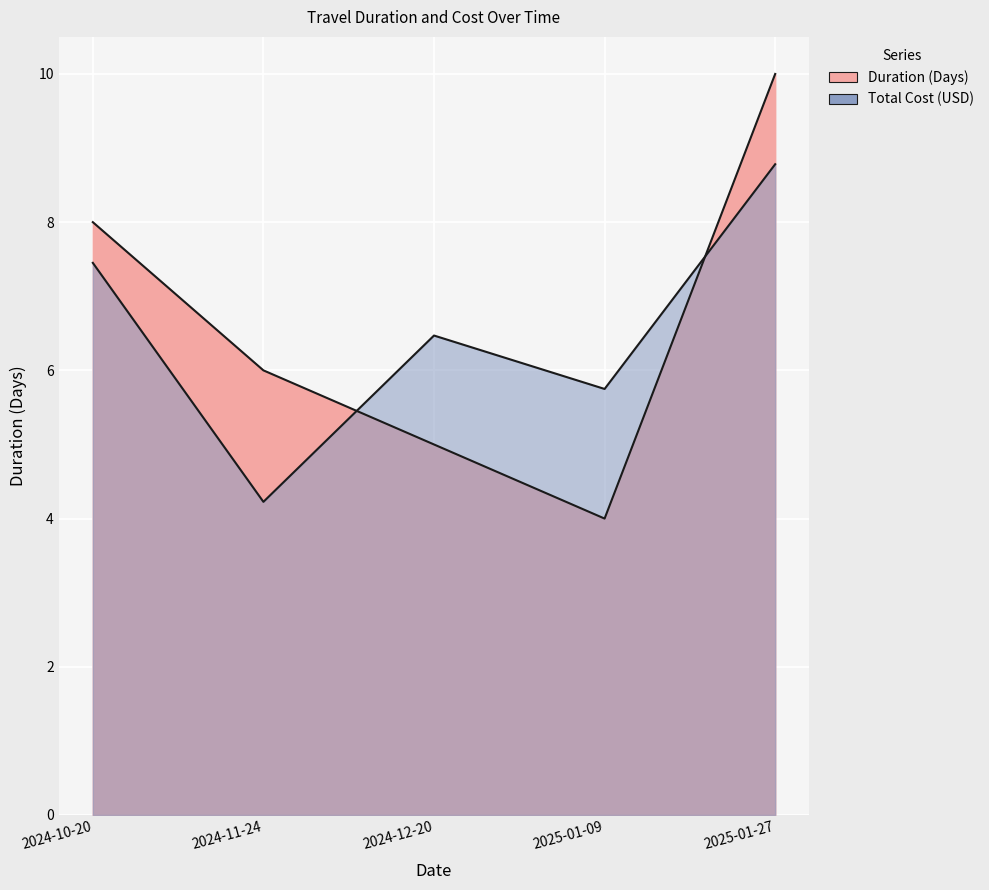

At which category does Total Cost (USD) reach its first local valley?

2024-11-24